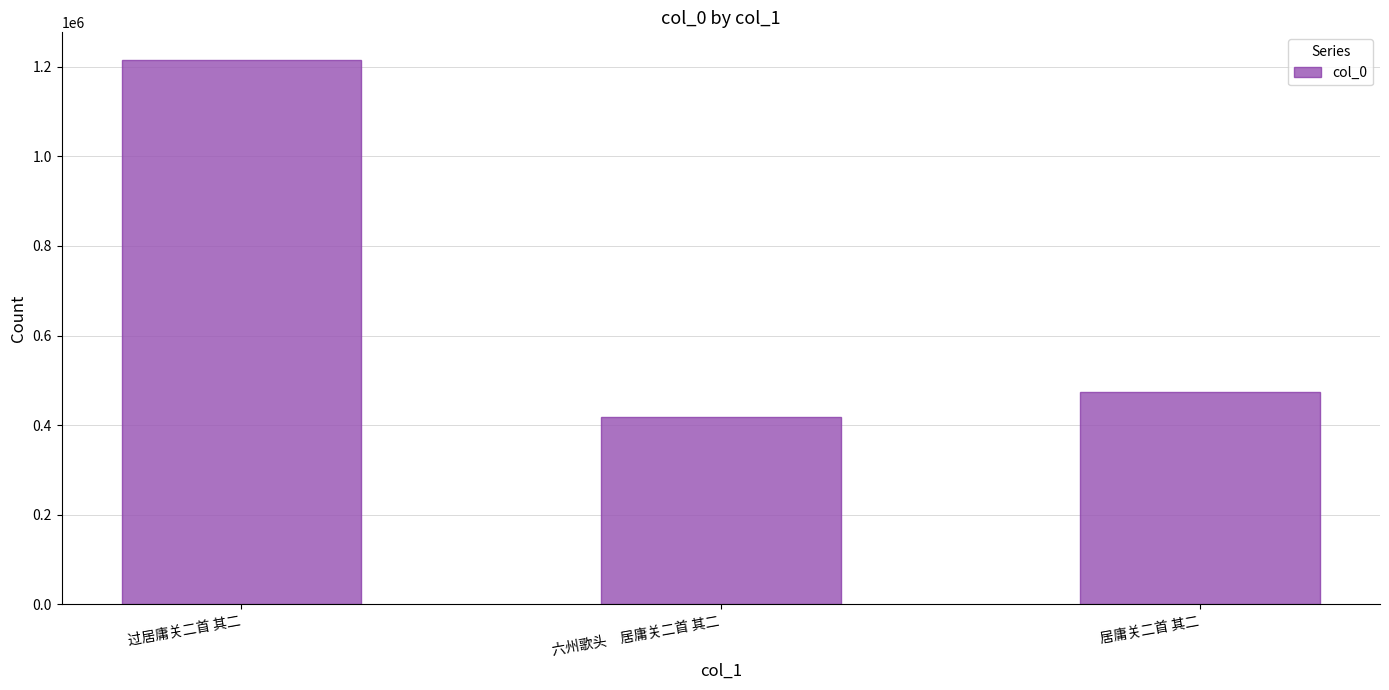

Which category has the lowest value across all series?

六州歌头　居庸关二首 其二